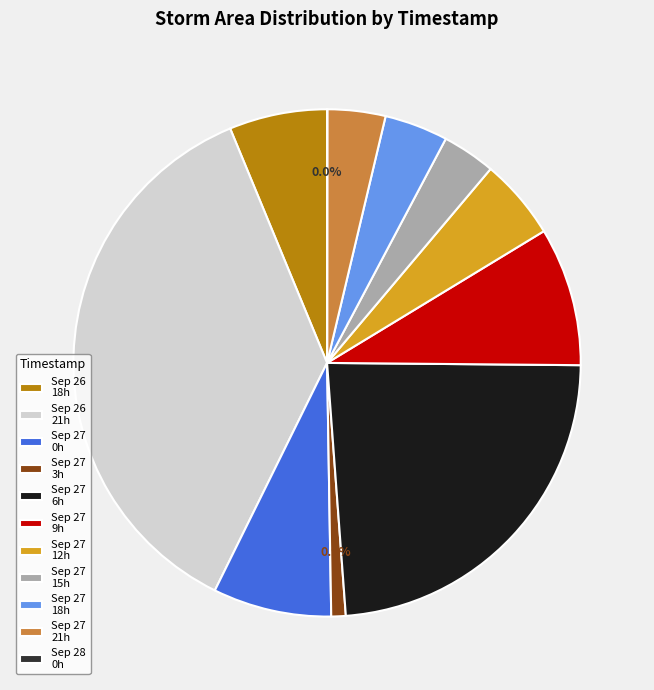

What is the total percentage of Sep 27 12h and Sep 27 18h?

9.2%